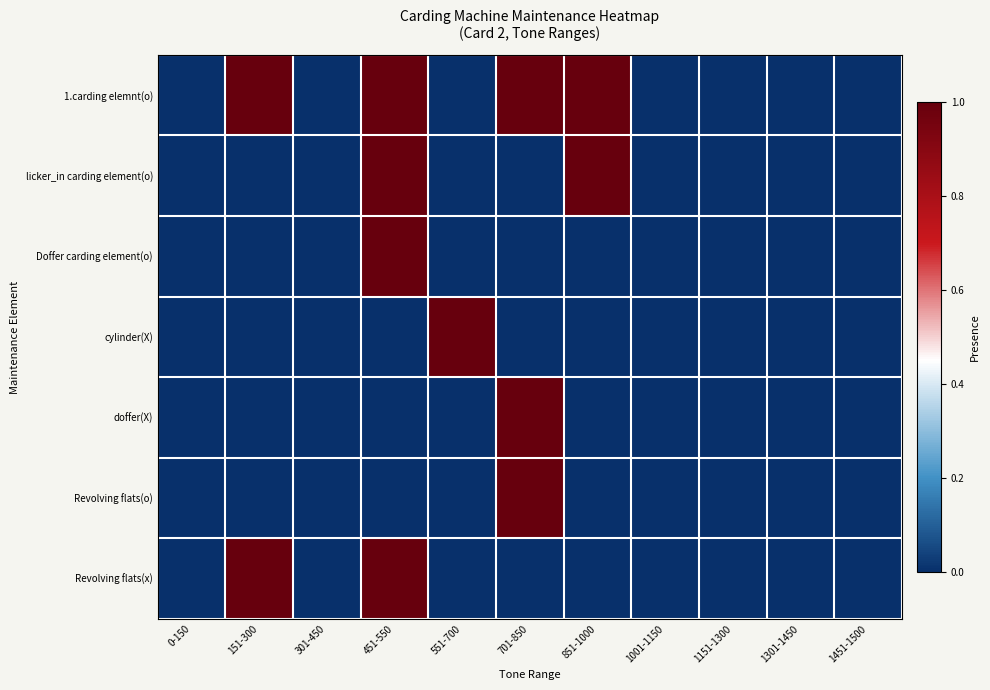

Count the number of categories in the chart.

11